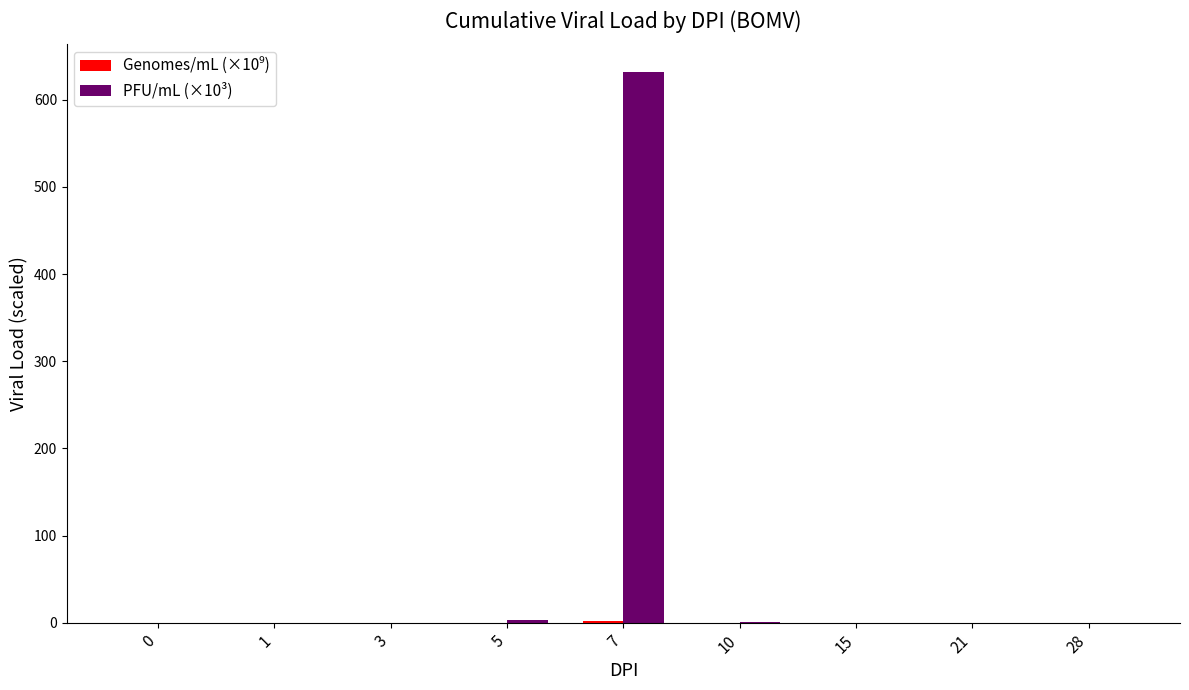

Is it true that PFU/mL (×10³) equals 632.0 at 7?

True